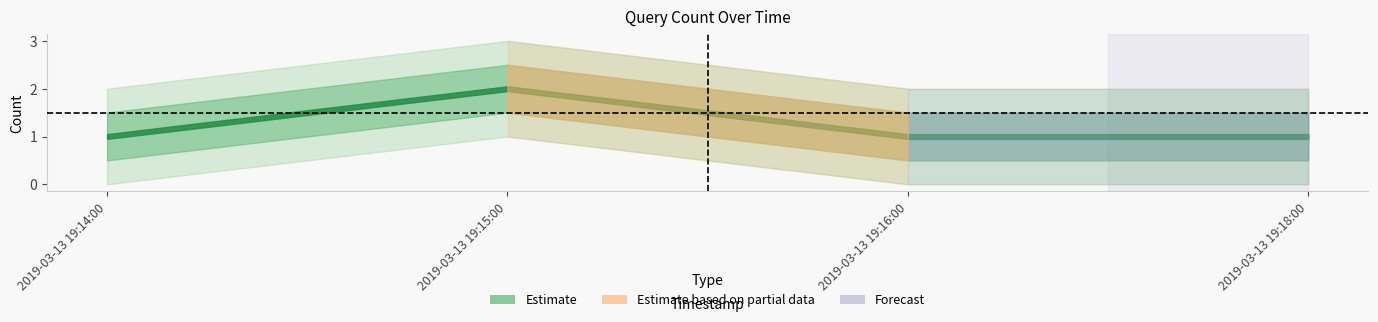

Rank the categories by value from lowest to highest.

2019-03-13 19:14:00, 2019-03-13 19:16:00, 2019-03-13 19:18:00, 2019-03-13 19:15:00